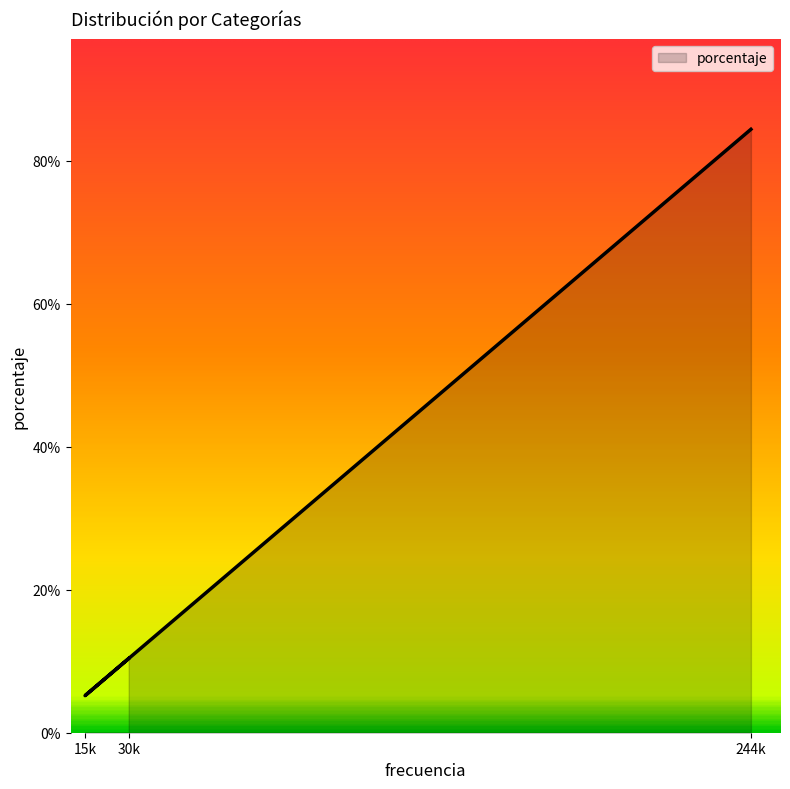

What is the approximate value at 30k?

0.1